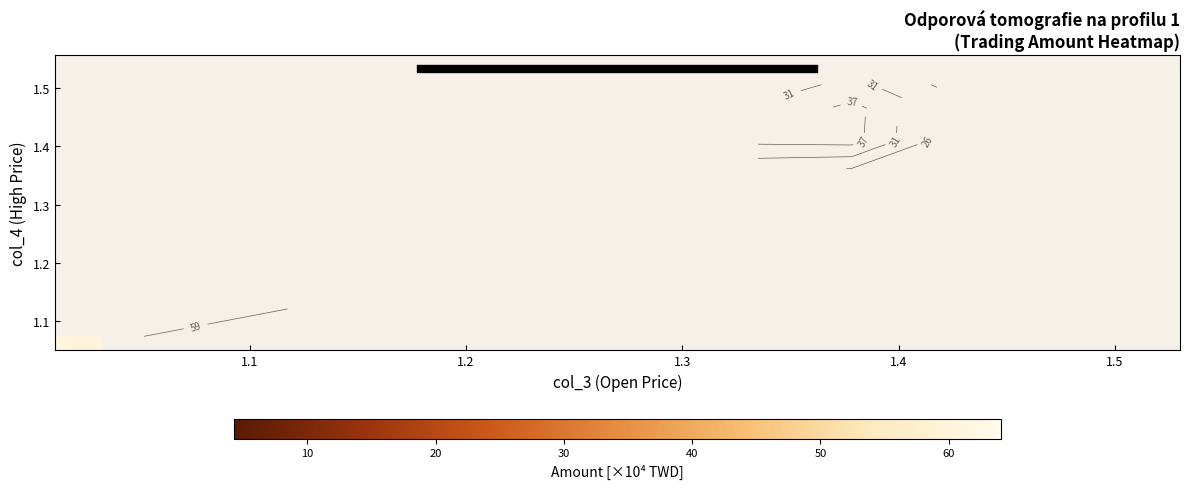

What is the maximum value shown in the chart?

64.1